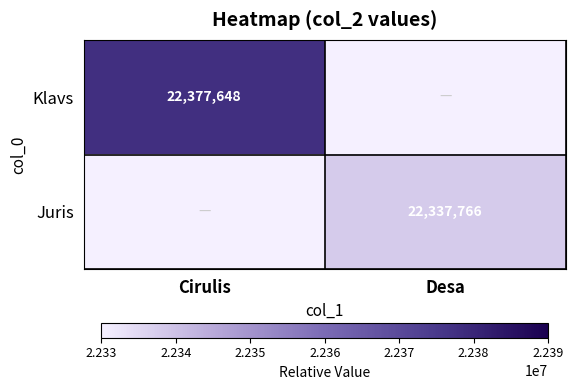

Which label corresponds to the smallest value in the chart?

Desa